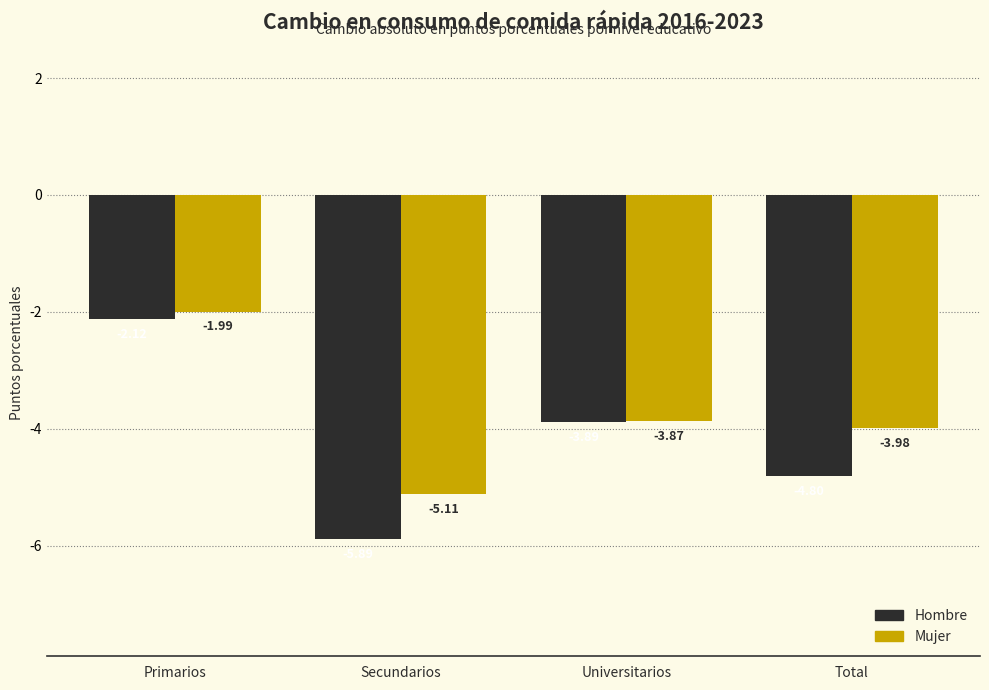

At which label does Mujer reach its minimum?

Secundarios